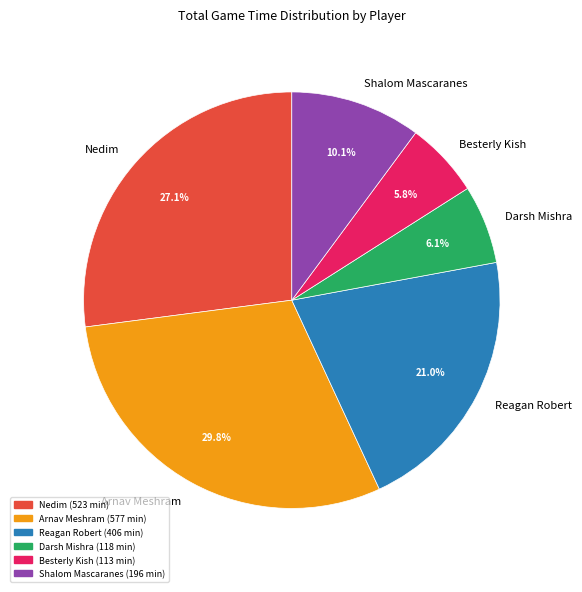

Is there any slice that represents more than half of the pie?

No